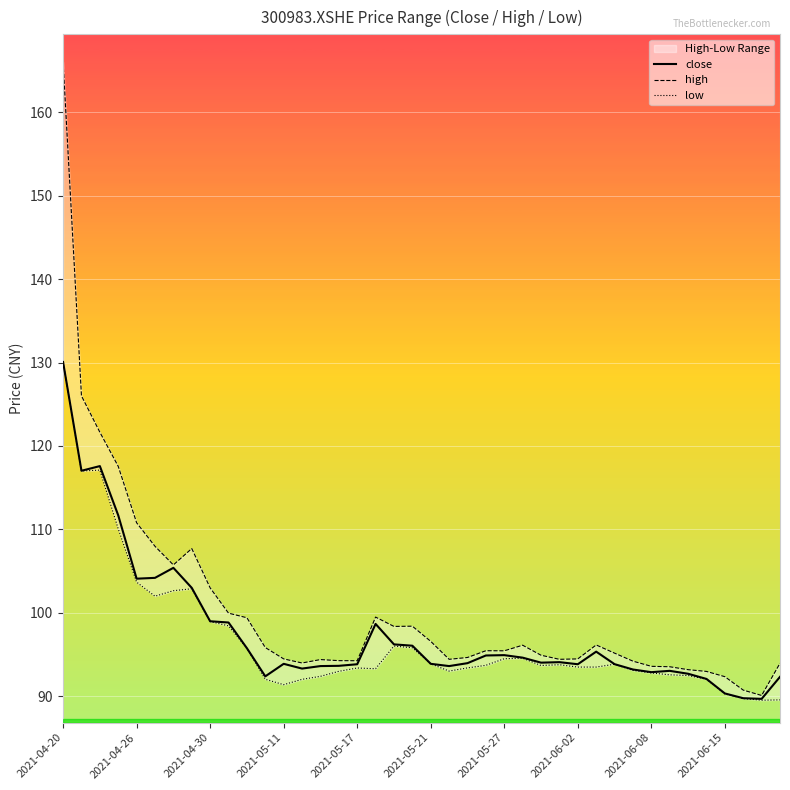

Reading right to left, what are all the values shown in this chart?

close: 92.3	89.7	89.8	90.3	92.1	92.7	93.1	92.9	93.2	93.9	95.4	93.8	94.1	94.0	94.6	94.9	94.9	94.0	93.6	93.9	96.1	96.2	98.7	93.8	93.7	93.6	93.3	93.9	92.4	95.8	98.8	99.0	103.0	105.4	104.2	104.1	111.7	117.6	117.0	130.1
high: 94.0	90.1	90.8	92.4	93.0	93.2	93.5	93.6	94.2	95.2	96.2	94.5	94.4	94.9	96.1	95.5	95.5	94.7	94.4	96.6	98.4	98.4	99.5	94.3	94.3	94.4	94.0	94.5	95.8	99.4	100.0	103.0	107.7	105.8	108.0	110.8	117.6	121.7	126.0	166.0
low: 89.6	89.5	89.7	90.3	92.0	92.5	92.6	92.8	93.1	93.8	93.5	93.5	93.8	93.7	94.6	94.5	93.7	93.4	93.0	93.9	95.8	96.0	93.3	93.4	93.0	92.4	92.0	91.4	92.0	95.8	98.5	99.0	102.9	102.7	102.0	103.7	110.1	117.1	117.0	130.0